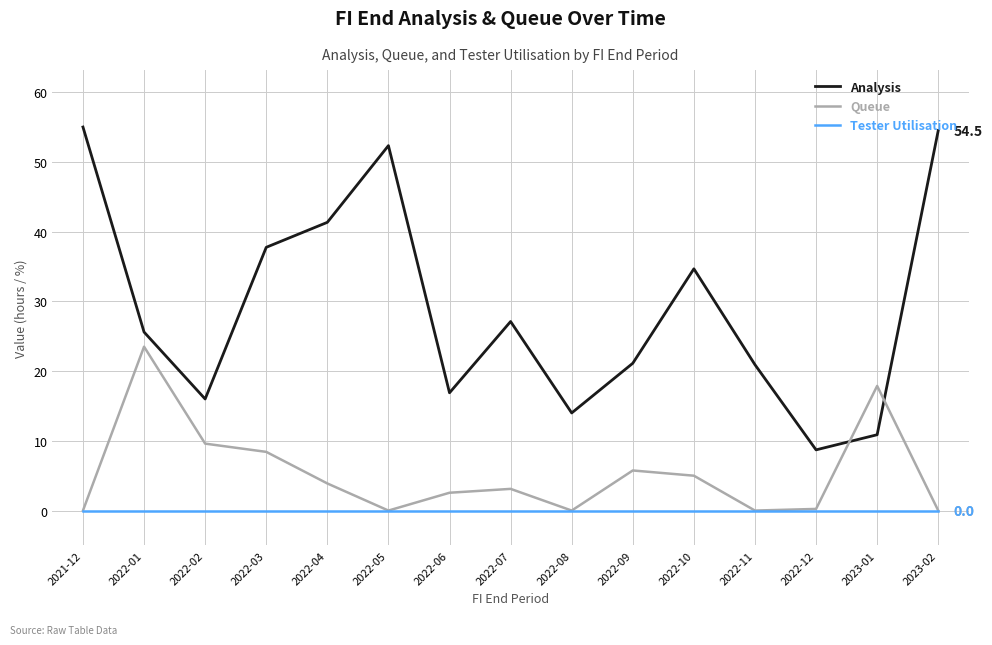

Where is Queue nearest to the value 11?

2022-02